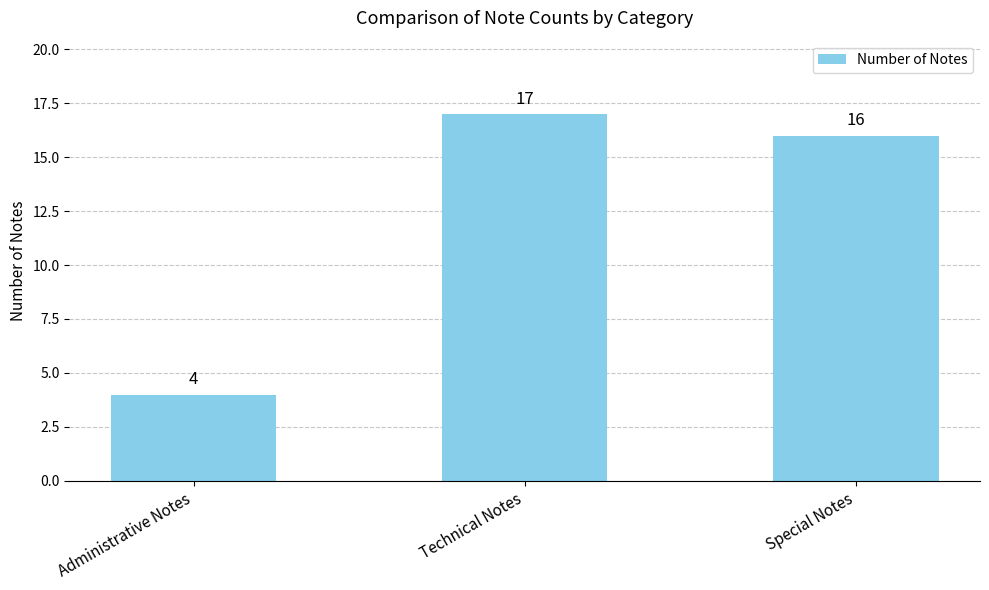

At which label is the value closest to 10?

Administrative Notes